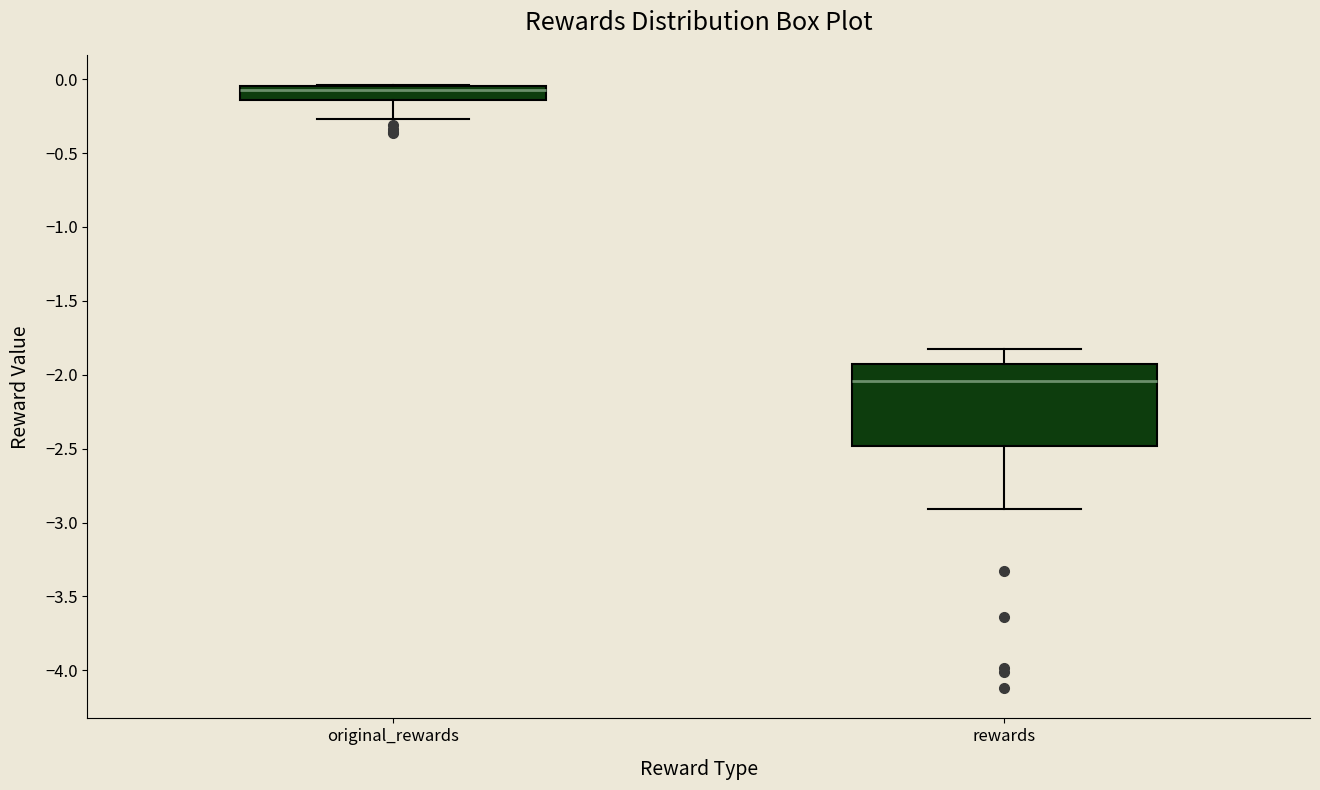

Reading left to right, transcribe this box plot: for each box, give where its median line is, the range the box spans, and where its two whiskers end, as read against the y-axis. The values are not printed on the chart, so give them approximately, as read against the axis.

original_rewards: median -0.05 (just below the box's upper edge), box -0.15 to -0.05, whiskers -0.25 to -0.05
rewards: median -2.05, box -2.50 to -1.95, whiskers -2.90 to -1.85